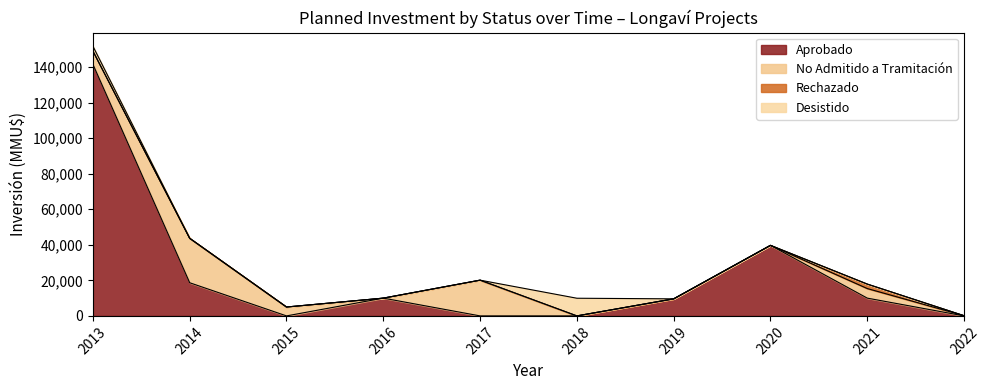

At which category is the sum across all series the highest?

2013